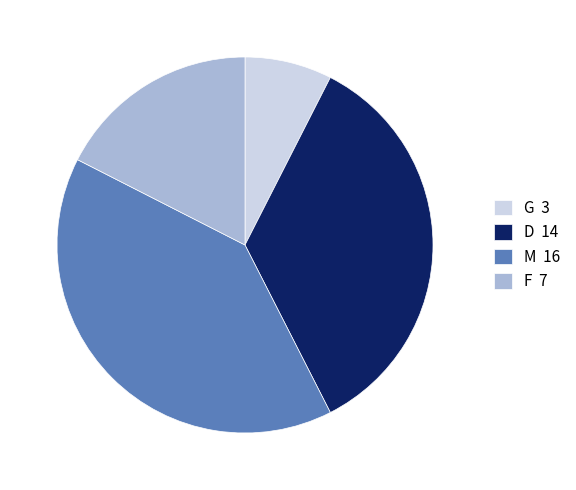

Approximately how many times larger is the value at F 7 compared to G 3?

2.3